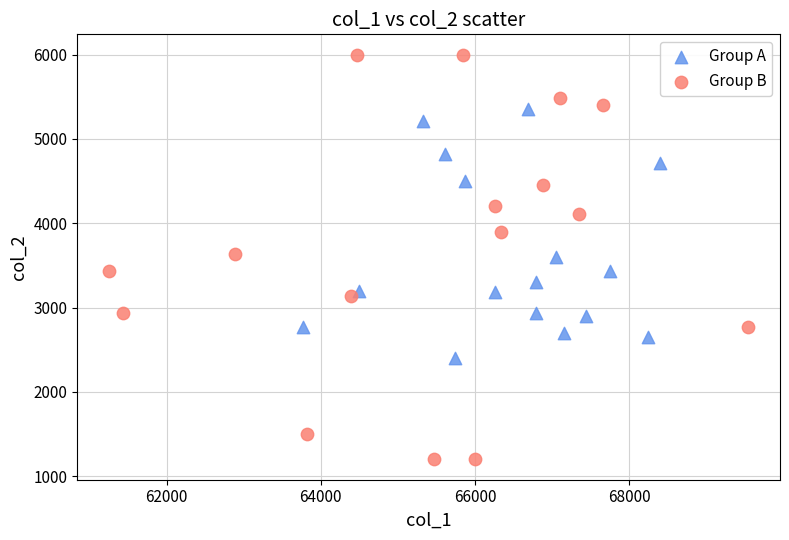

Which series contains the lowest Y value?

Group B